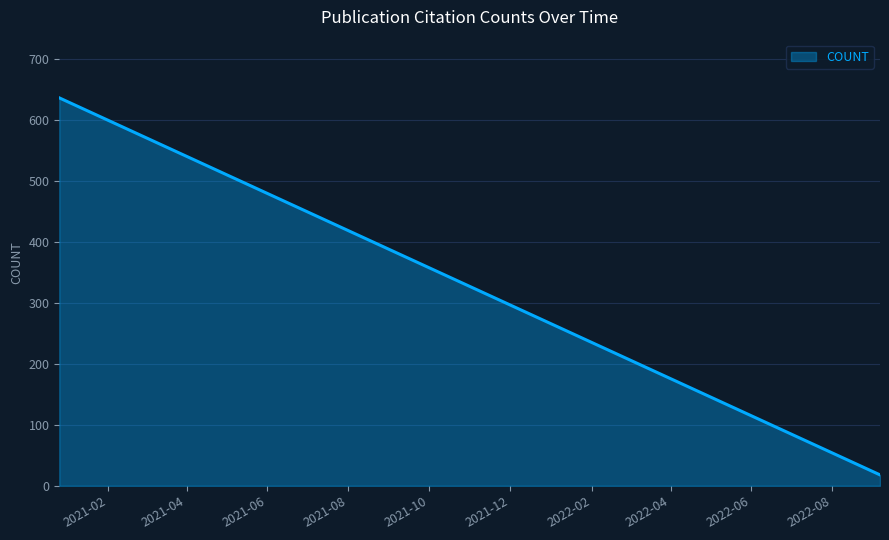

How many lines are shown in the chart?

1